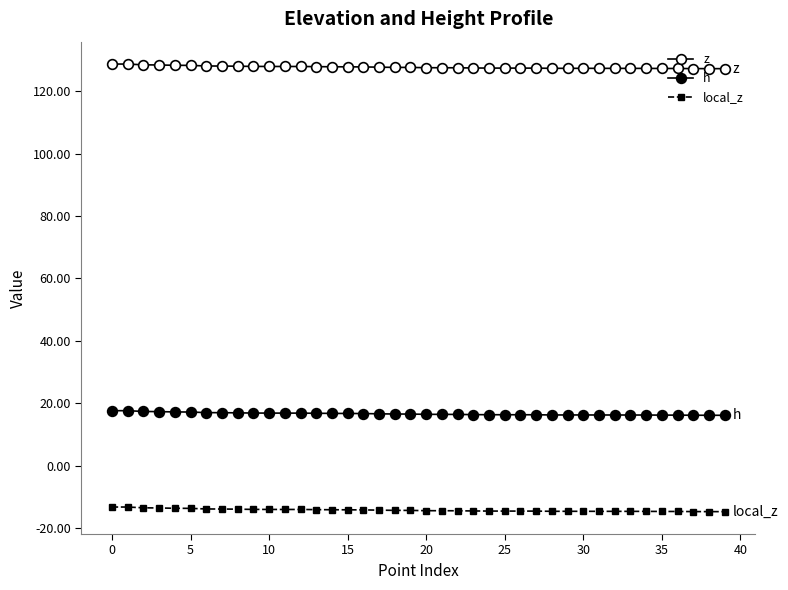

How many categories are shown in the chart?

40